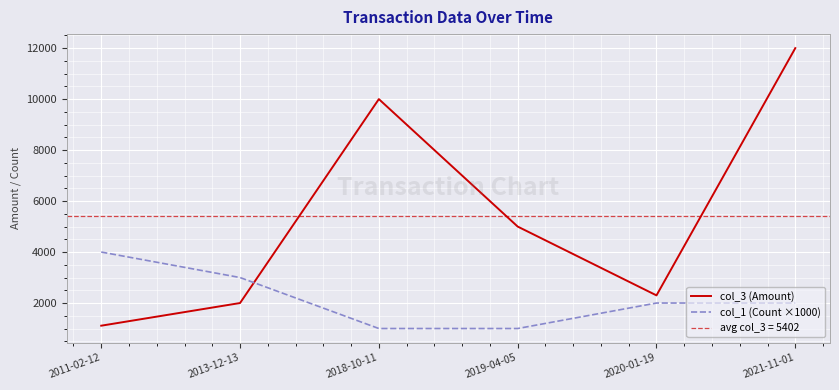

Is the value of col_3 (Amount) at 2011-02-12 greater than the value of col_1 (Count ×1000) at 2011-02-12?

No